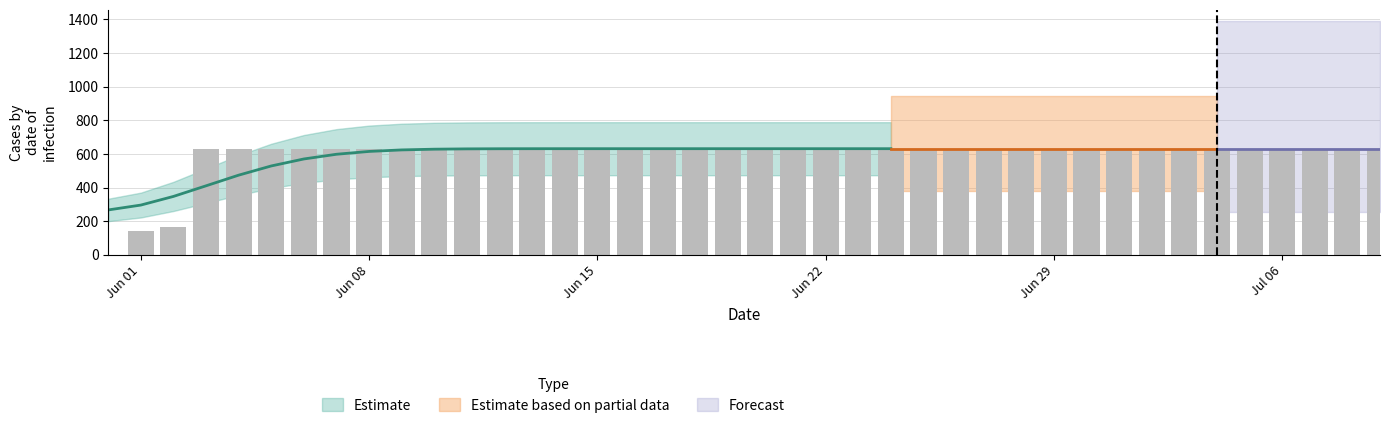

The value at 2020-06-28 is 297. True or false?

False